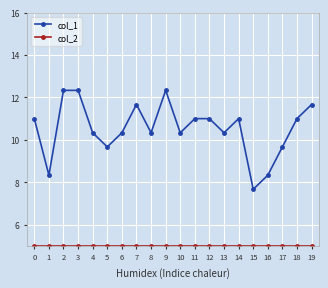

Which series has the largest total across all categories?

col_1